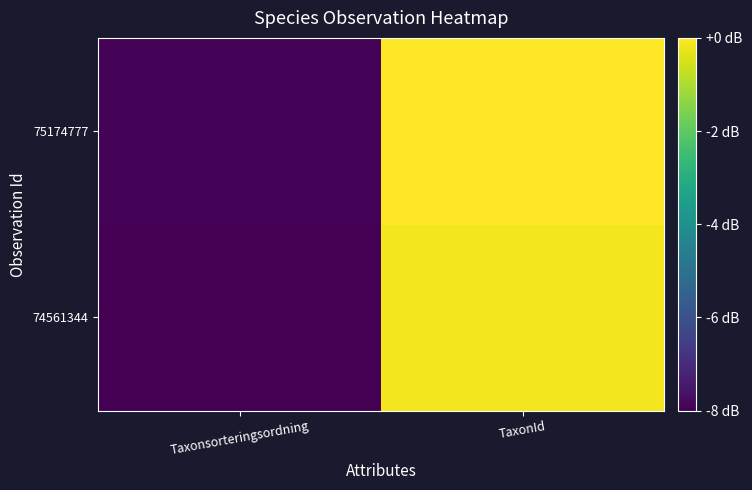

At how many categories does at least one series exceed -5?

1